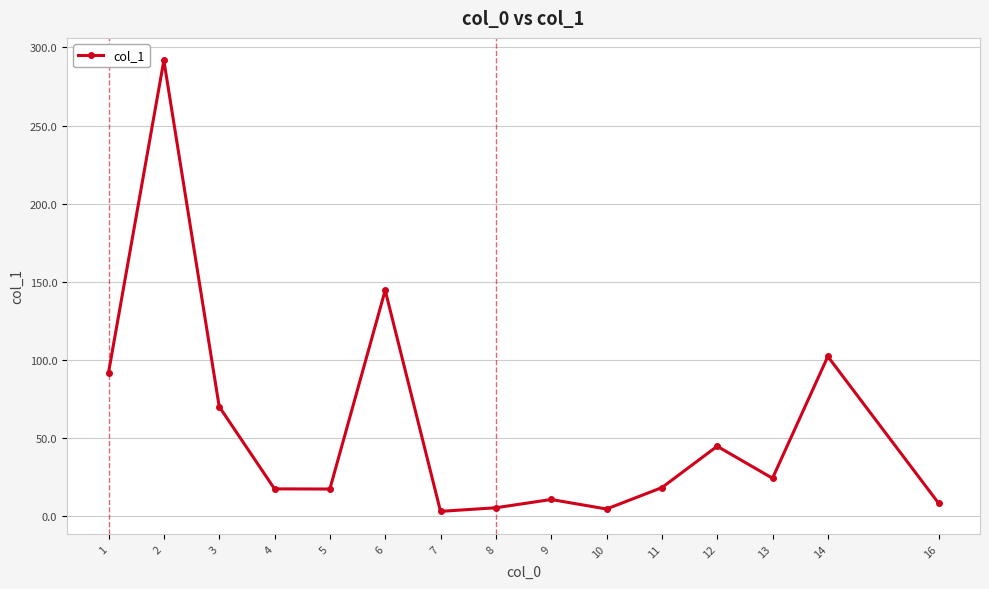

How many interior local valleys (lower than both neighbors) does the data have?

4